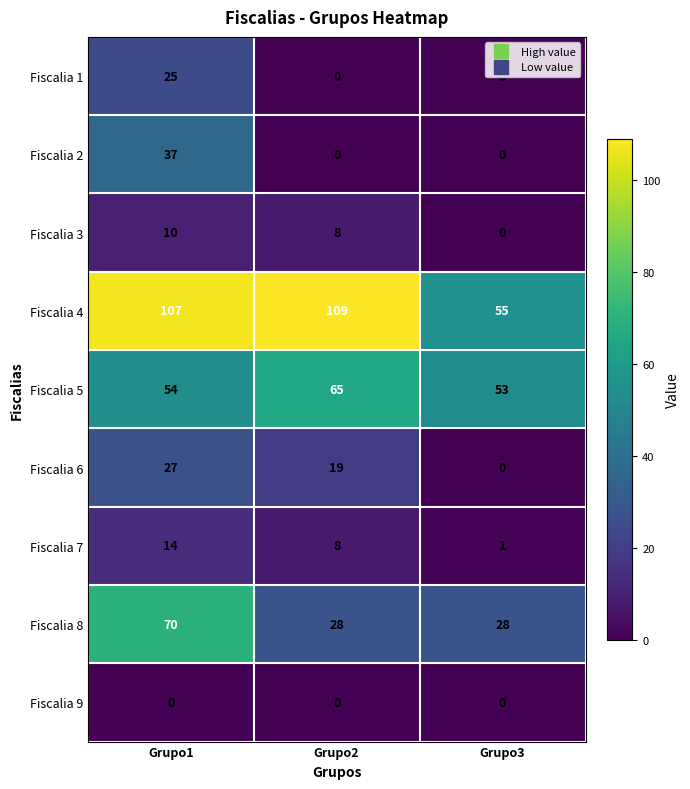

Which category has the highest value in the Fiscalia 4 series?

Grupo2